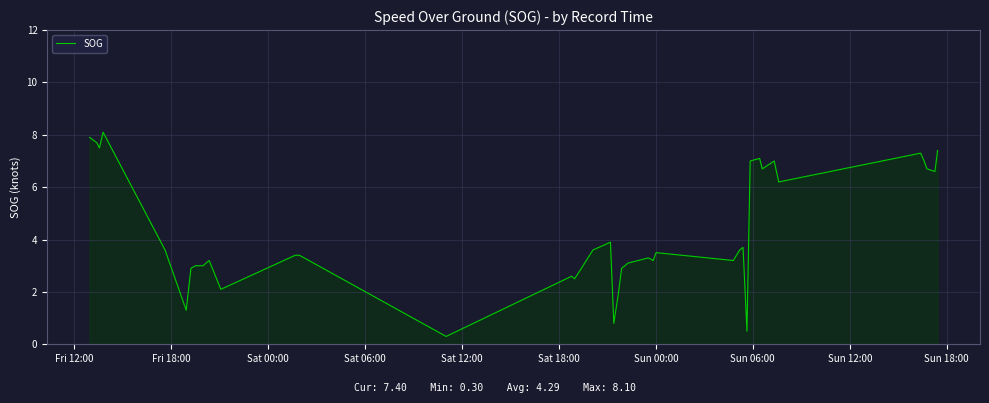

What is the difference between the maximum and minimum values?

7.8